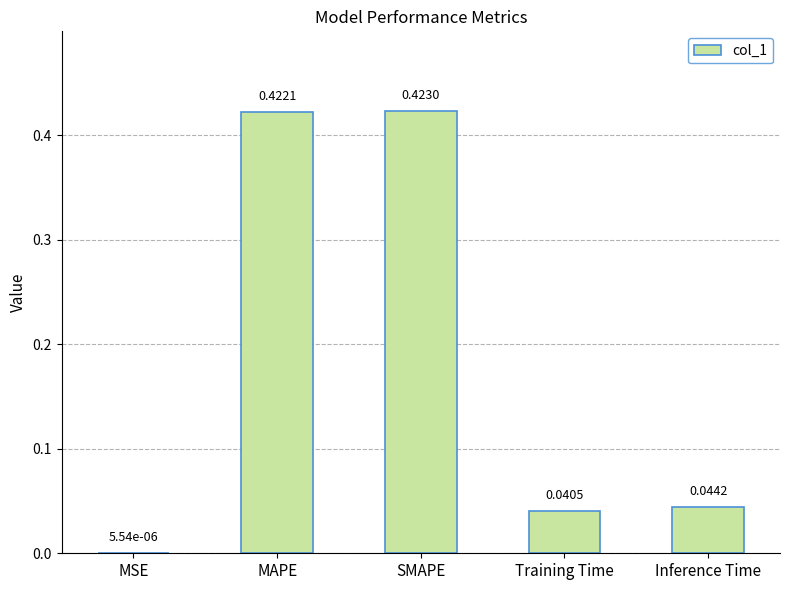

What is the change in value from SMAPE to Training Time?

-0.4